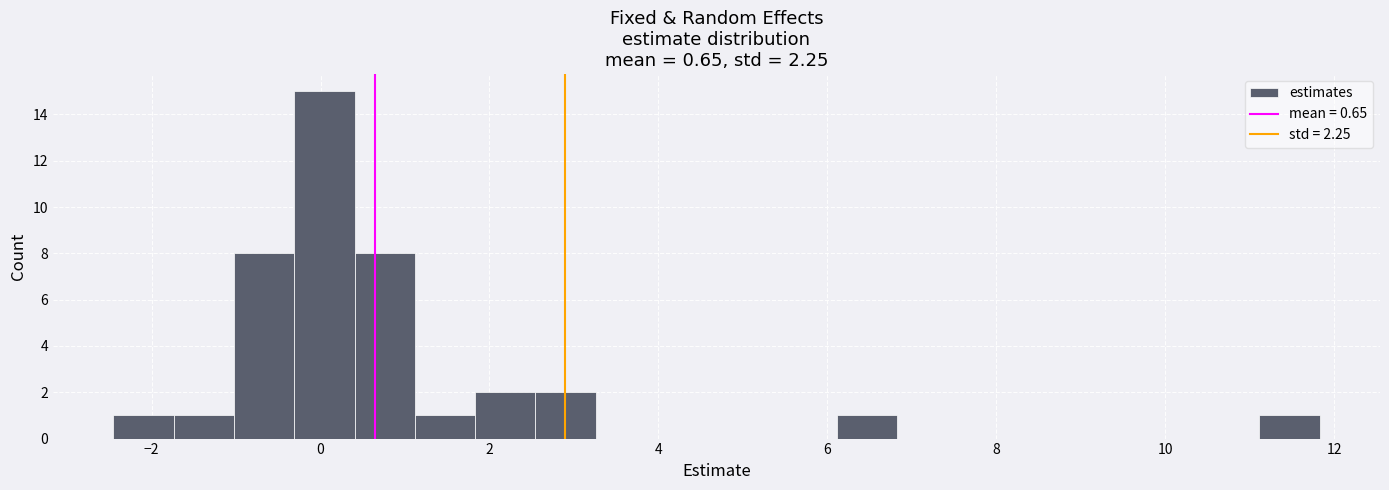

Around what value on the x-axis is the tallest bar? Give the approximate position of its centre, as read against the axis.

0.0